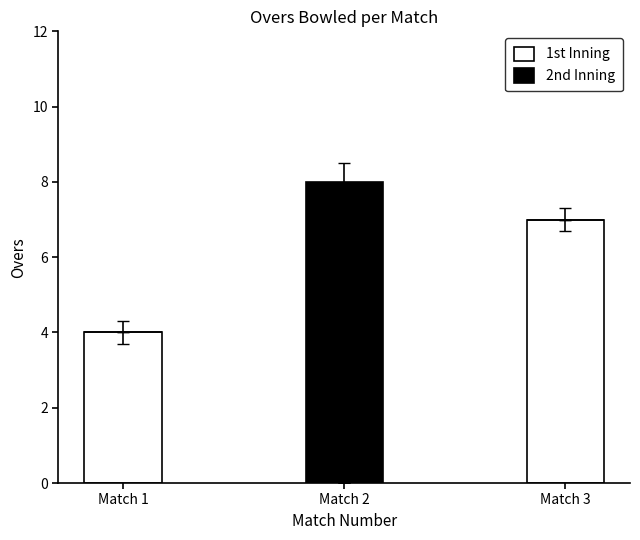

What is the total value across all series at Match 2?

8